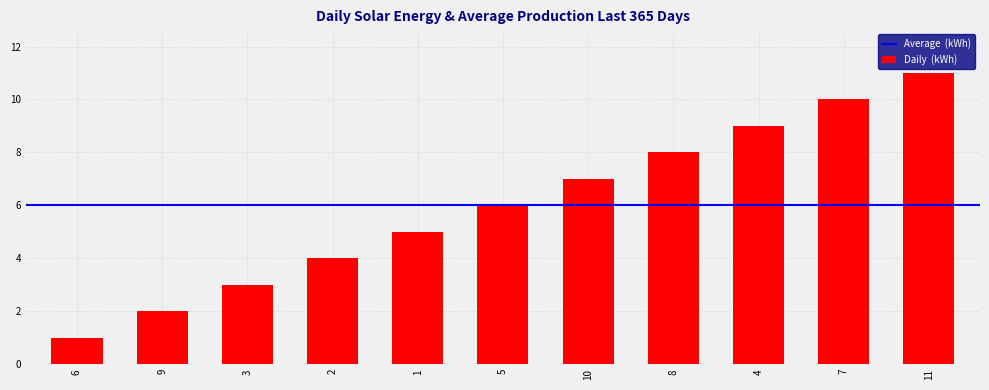

What is the minimum value shown in the chart?

1